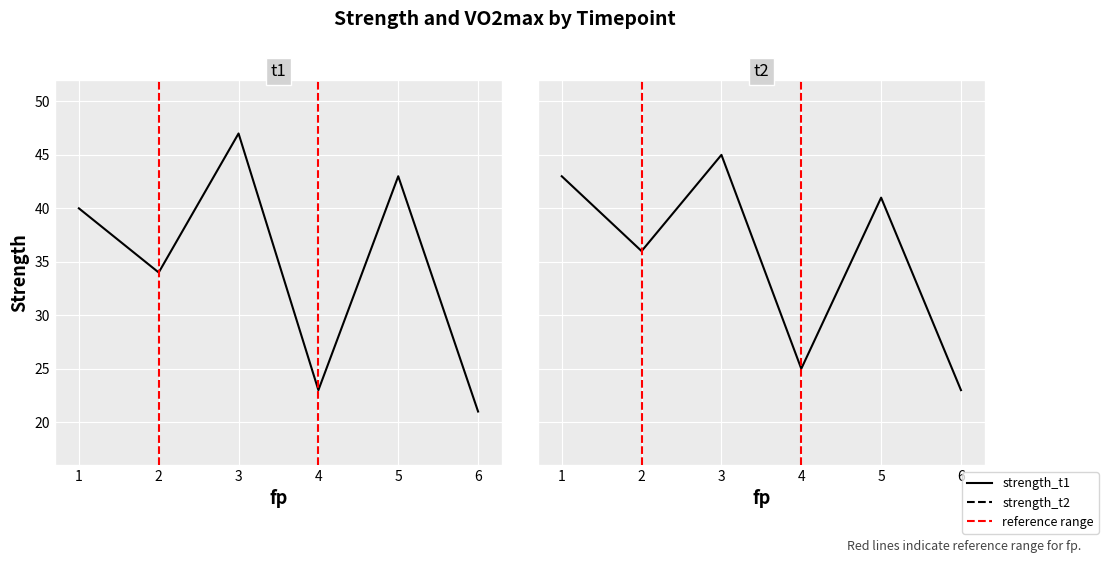

What is the value of the t2 point at the 1st from the left?

43